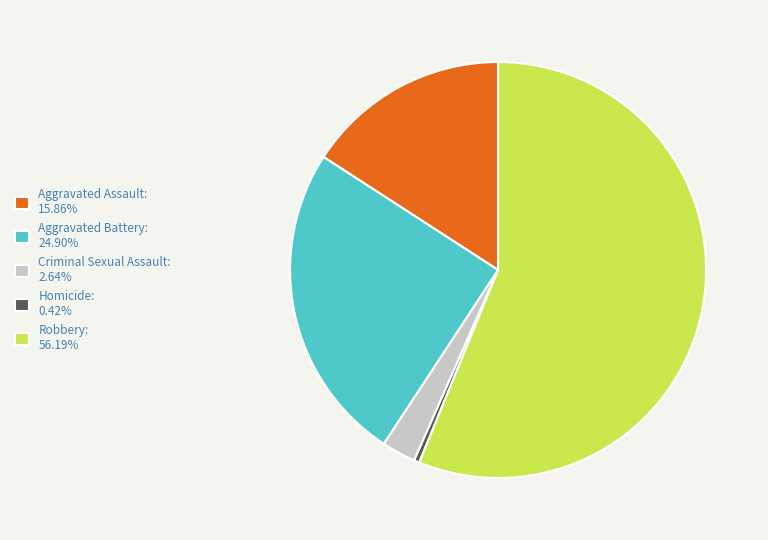

Does Robbery account for over 50% of the chart?

Yes